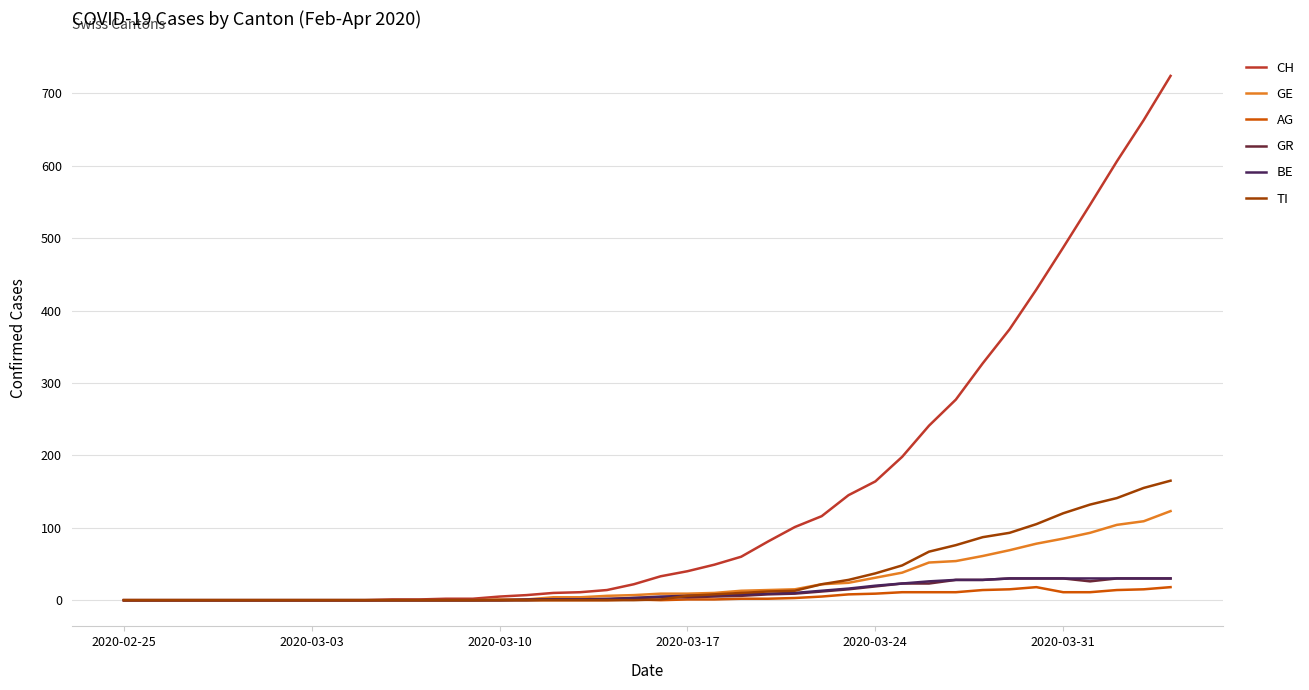

What is the maximum value shown in the chart?

724